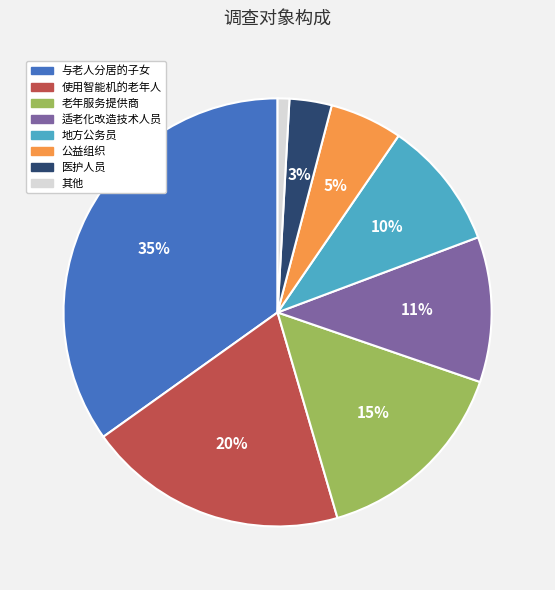

Count the number of slices in the pie.

8